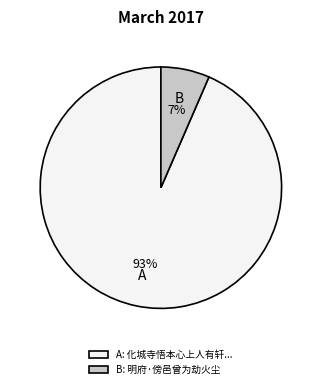

To the nearest percent, what is the combined percentage of B and A?

100%